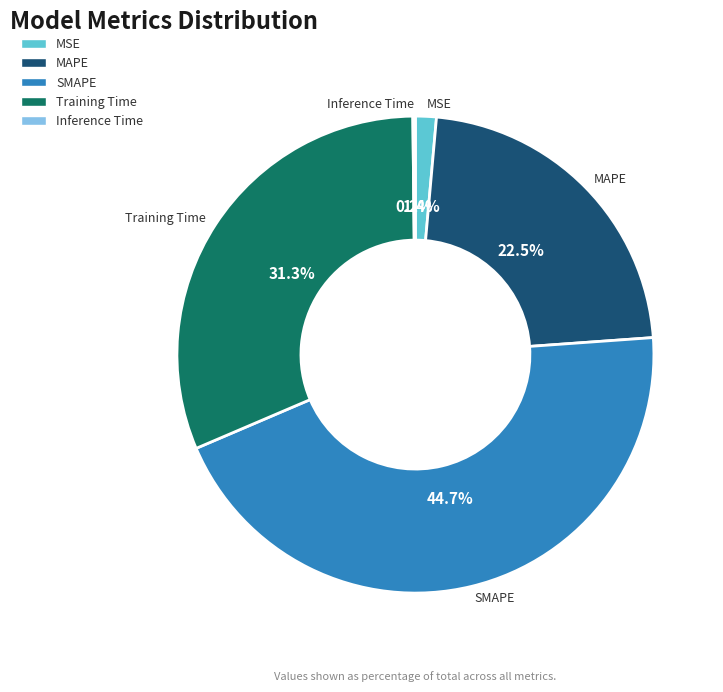

Does SMAPE represent more than half of the total?

No